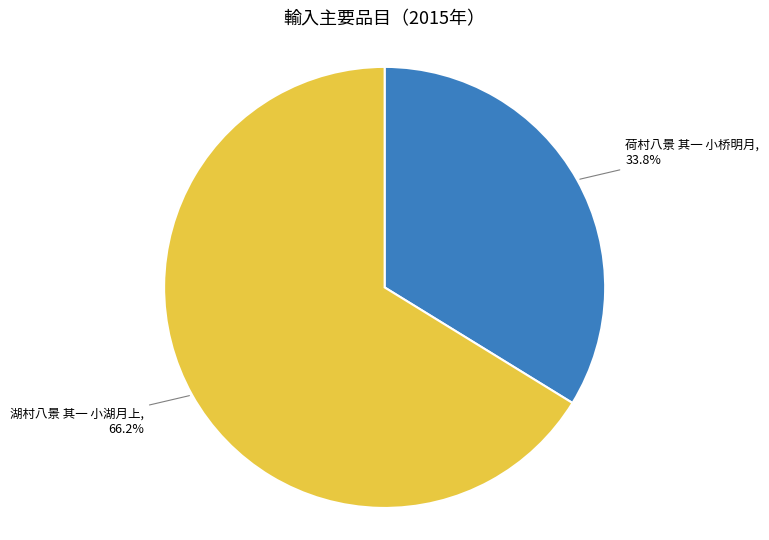

True or false: 湖村八景 其一 小湖月上 accounts for 55% of the total.

False